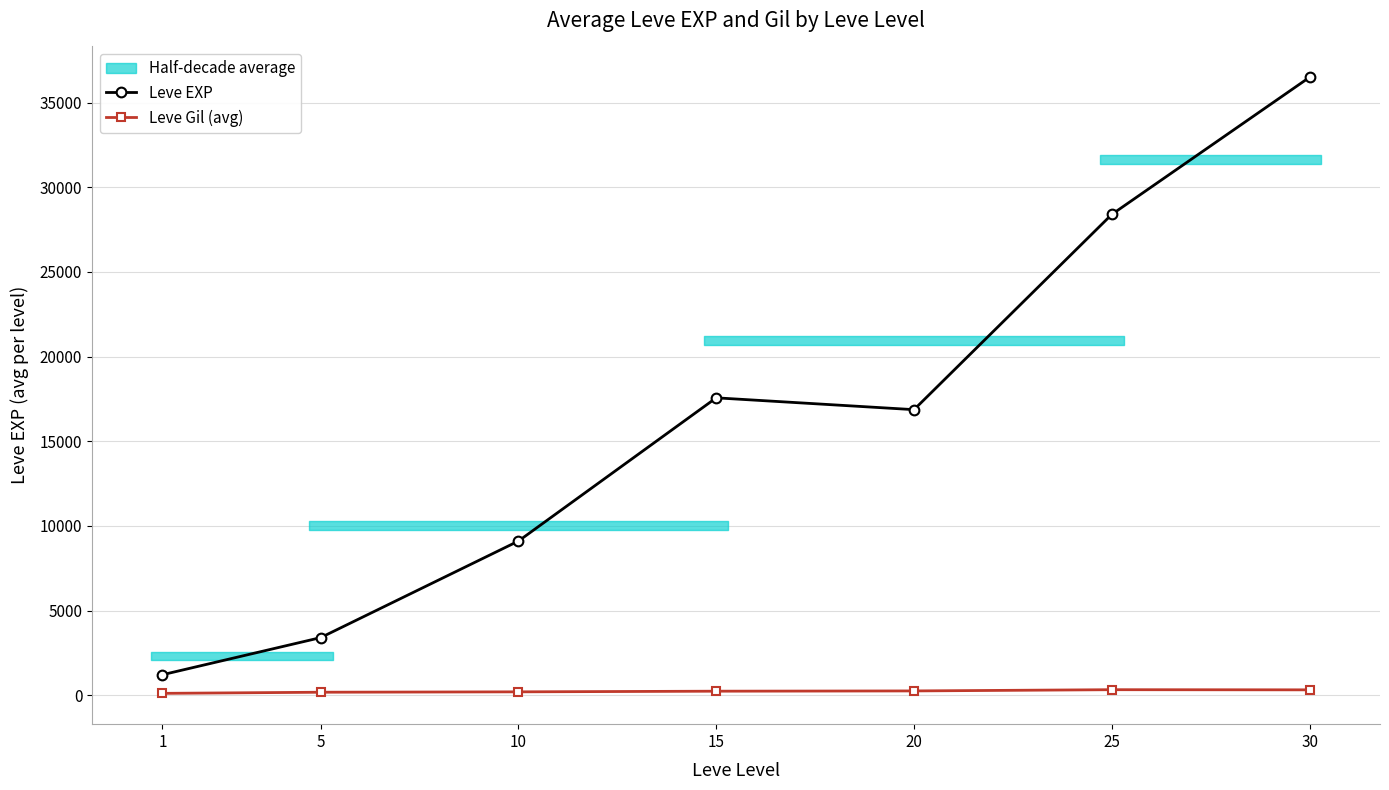

What is the difference between the maximum and minimum values in the Leve EXP series?

35279.2